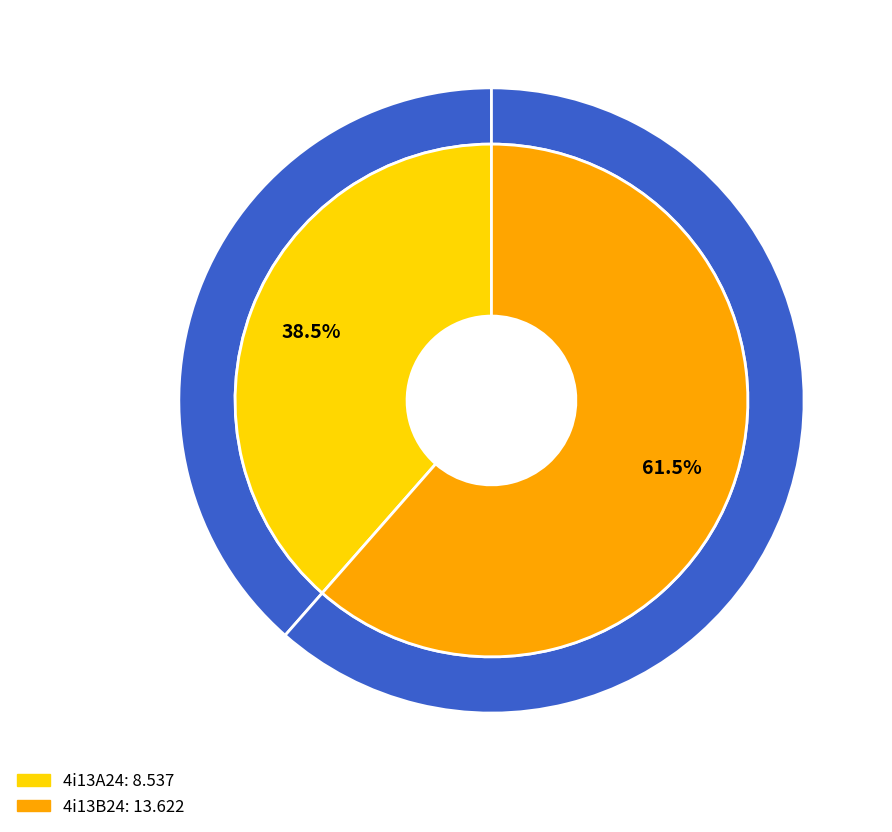

How many segments does this pie chart have?

2